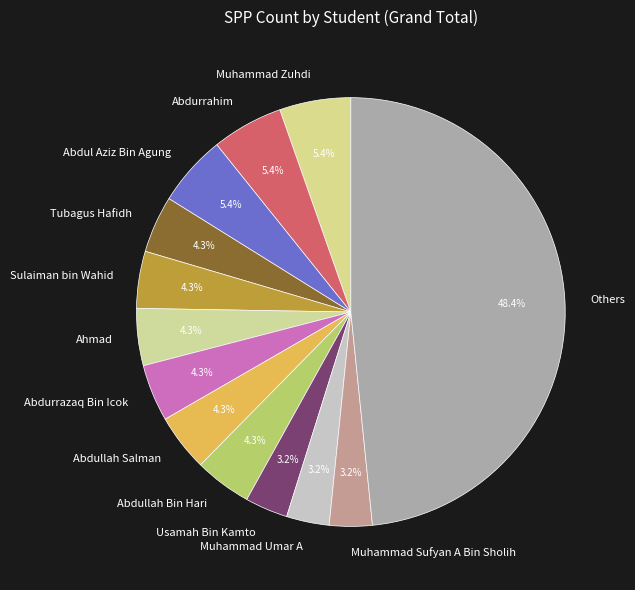

How many segments does this pie chart have?

13